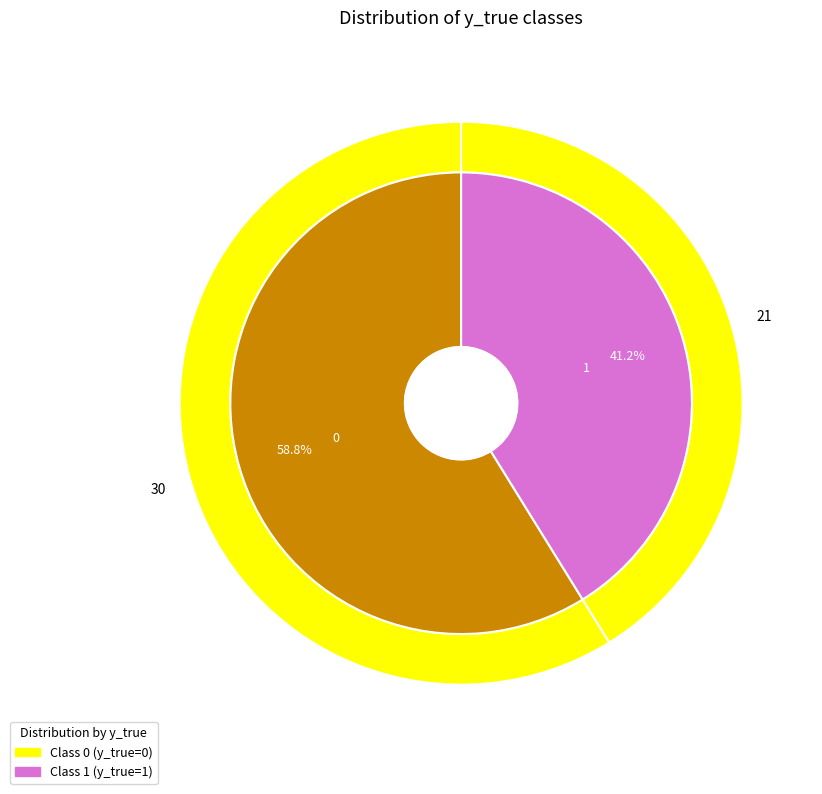

What percentage is the 1 slice, to the nearest percent?

41%